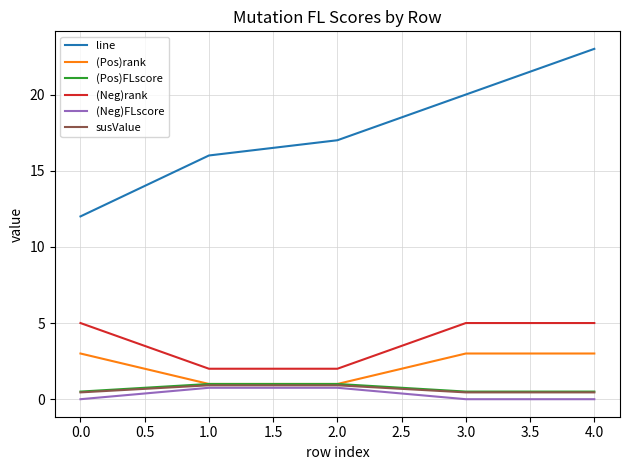

Reading left to right, transcribe all the data shown in this chart.

line: 12.0	16.0	17.0	20.0	23.0
(Pos)rank: 3.0	1.0	1.0	3.0	3.0
(Pos)FLscore: 0.5	1.0	1.0	0.5	0.5
(Neg)rank: 5.0	2.0	2.0	5.0	5.0
(Neg)FLscore: 0.0	0.8	0.8	0.0	0.0
susValue: 0.4	0.9	0.9	0.4	0.4